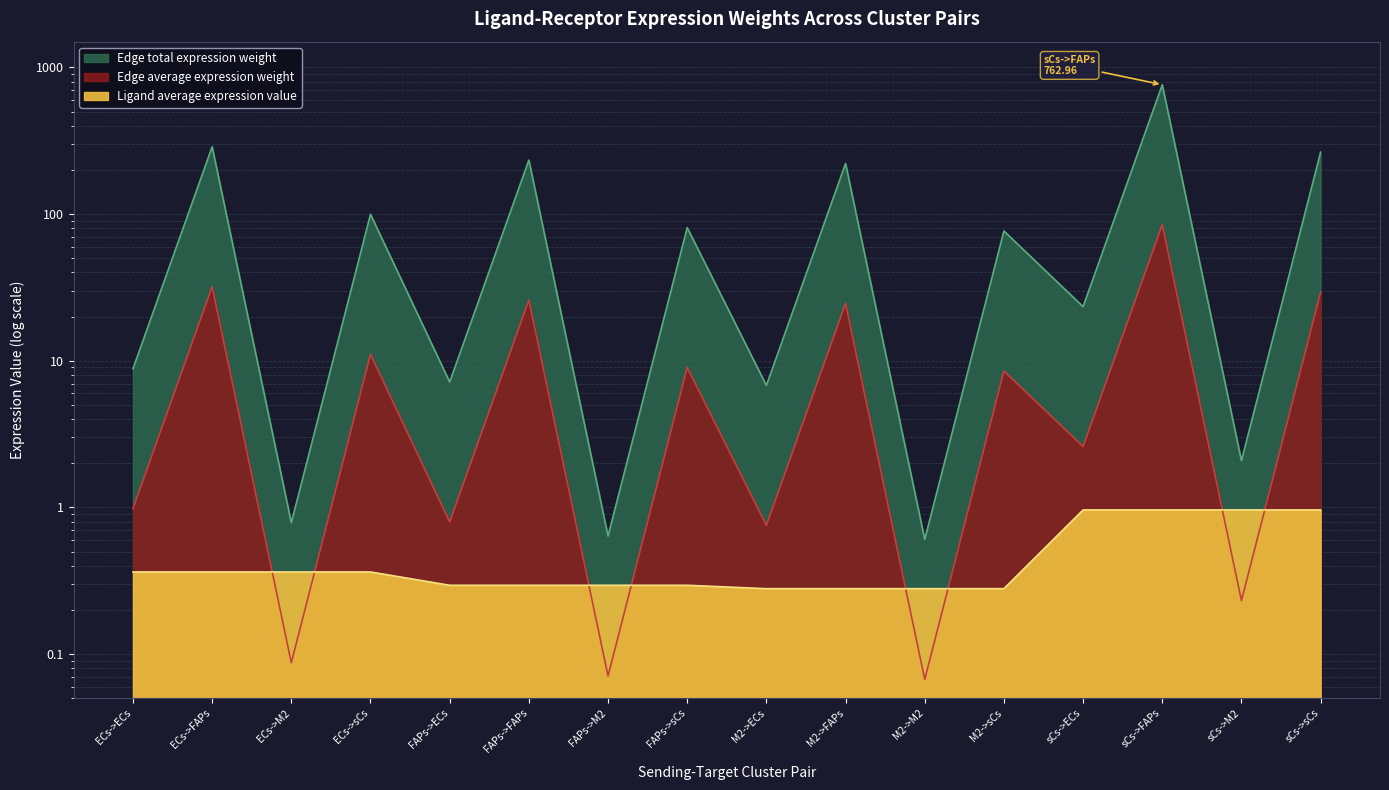

True or false: Edge average expression weight has a value of 4.4 at FAPs->ECs.

False